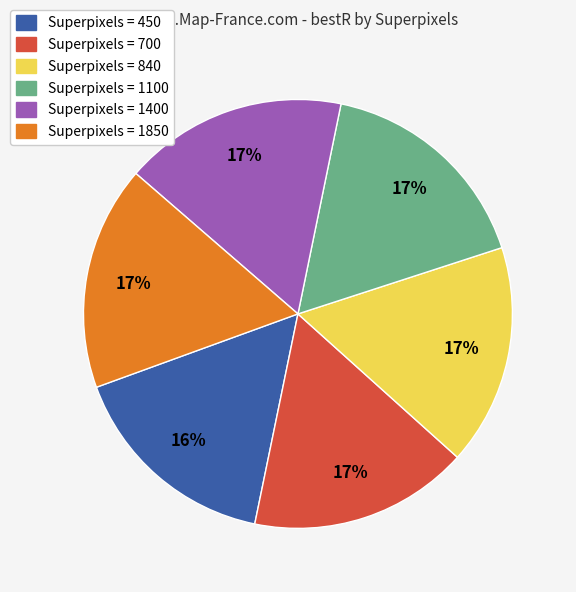

Does any single category account for the majority?

No